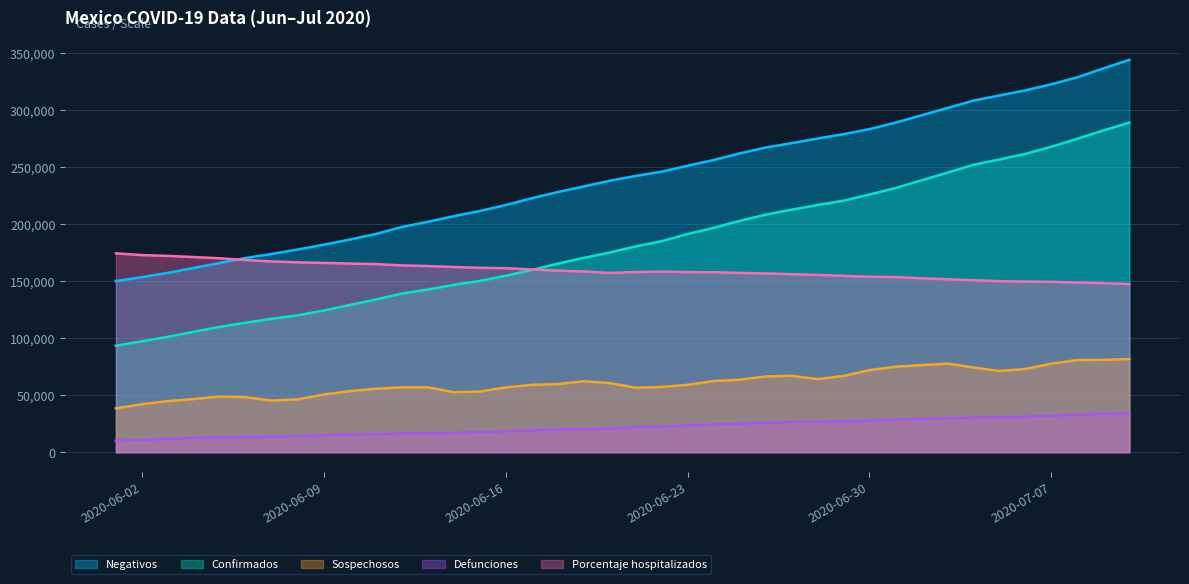

How many lines are shown in the chart?

5